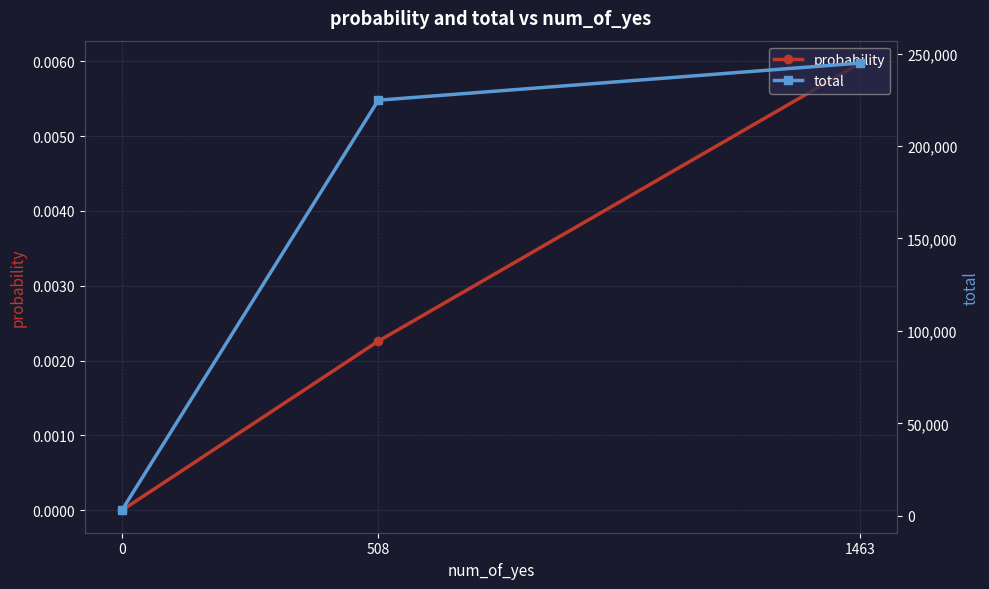

Reading left to right, list all the values displayed in this chart.

probability: 0.0	0.0	0.0
total: 244857.0	224759.0	2943.0